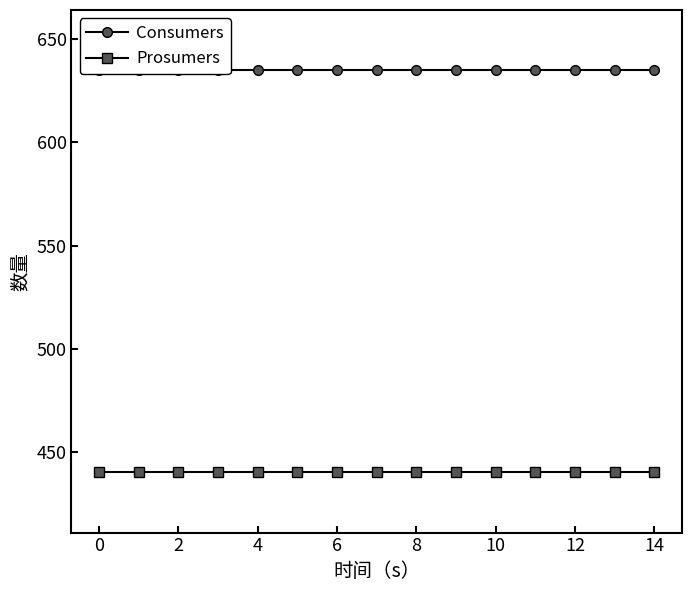

What is the difference between the highest and lowest values at 10?

195